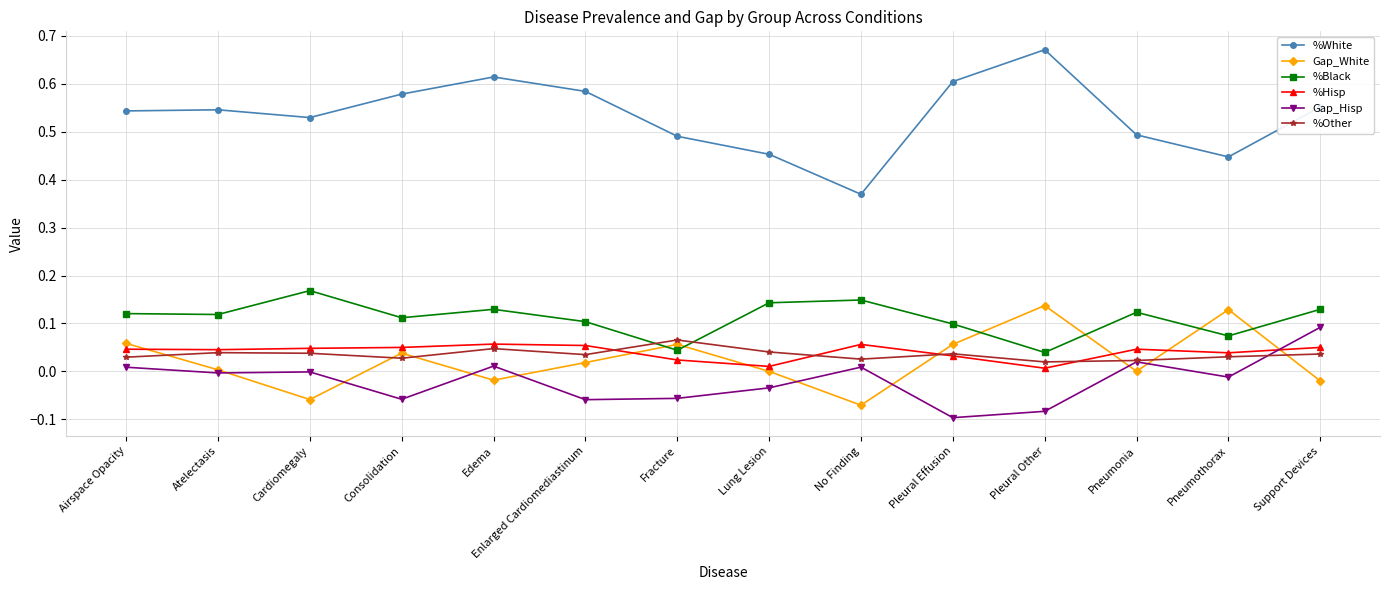

What is the label of the 4th point from the left?

Consolidation